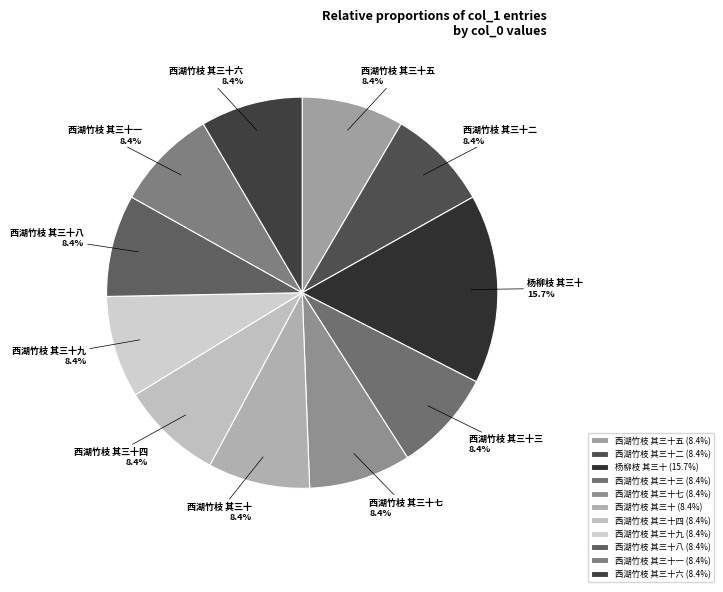

The 西湖竹枝 其三十六 slice represents 8% of the pie. True or false?

True